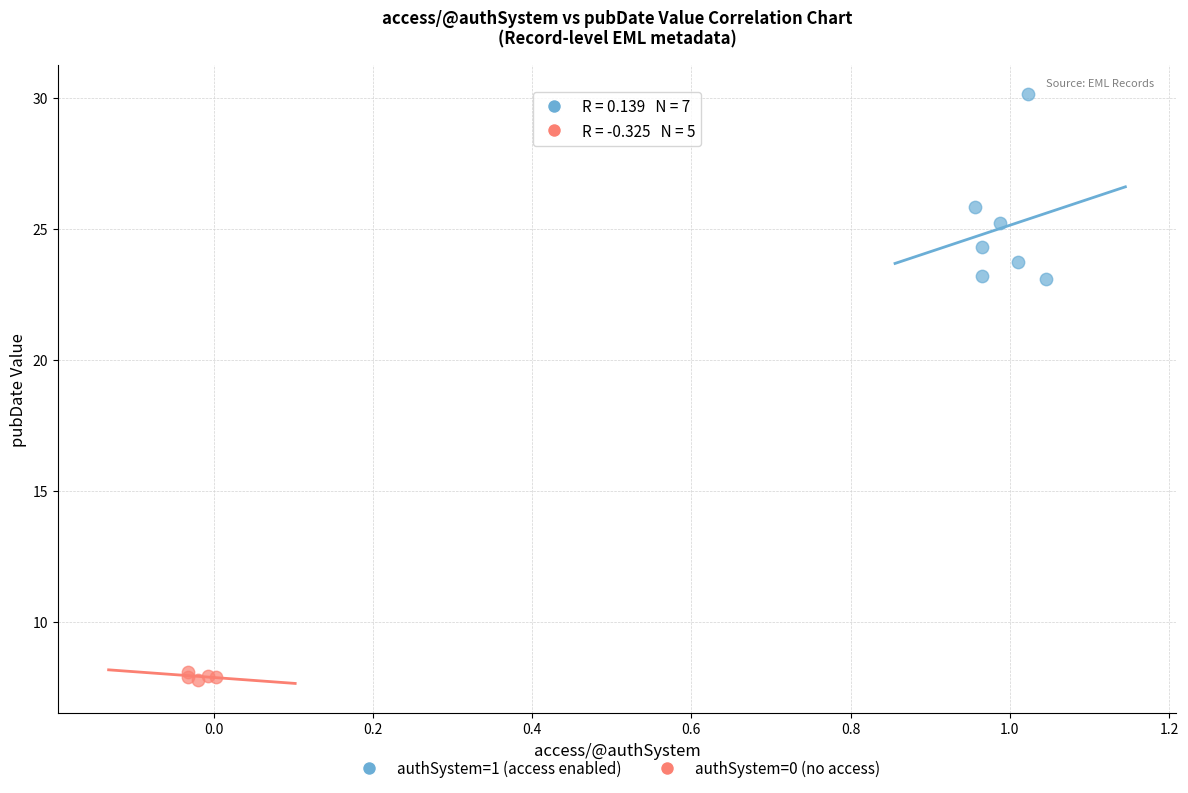

Which series contains the lowest Y value?

authSystem=0 (no access)